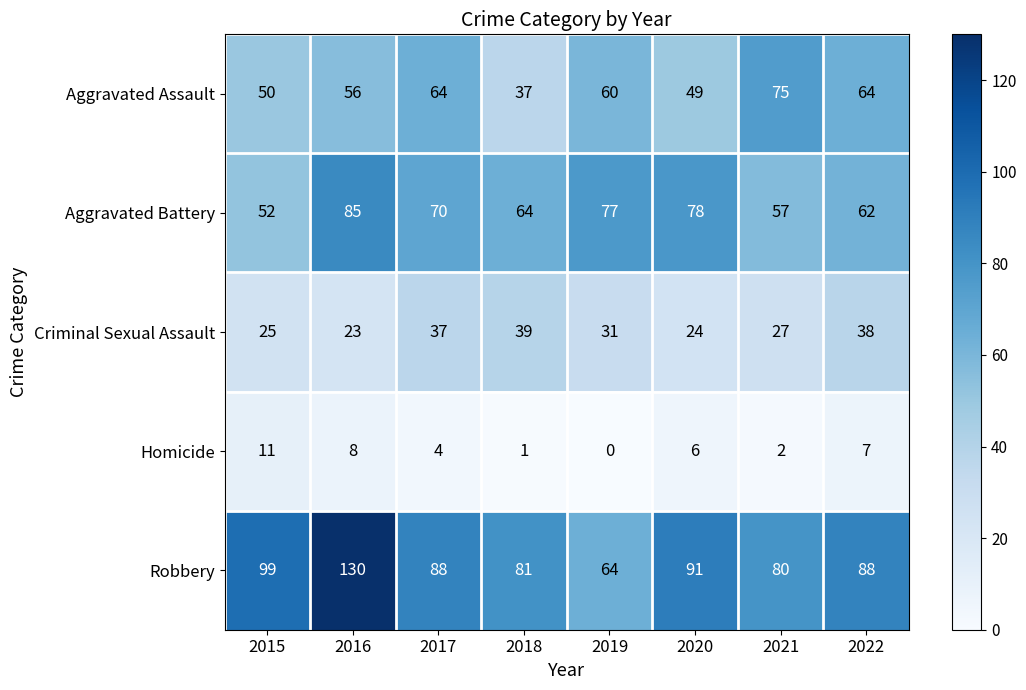

Where does the Aggravated Assault series first go above 60?

2017